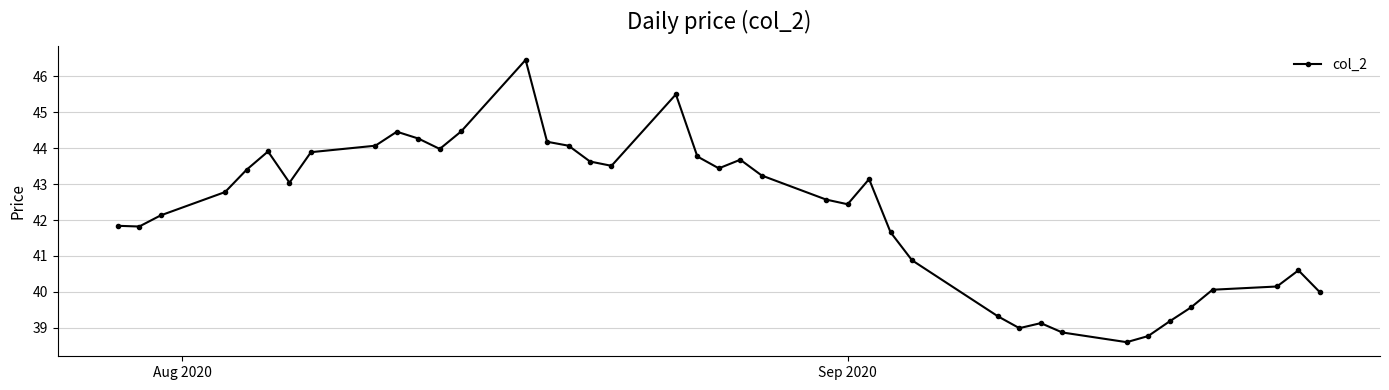

What is the sum of all values?

1689.5